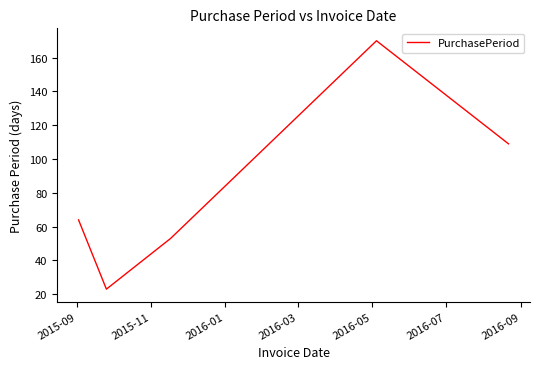

What is the difference between the maximum and second lowest values?

117